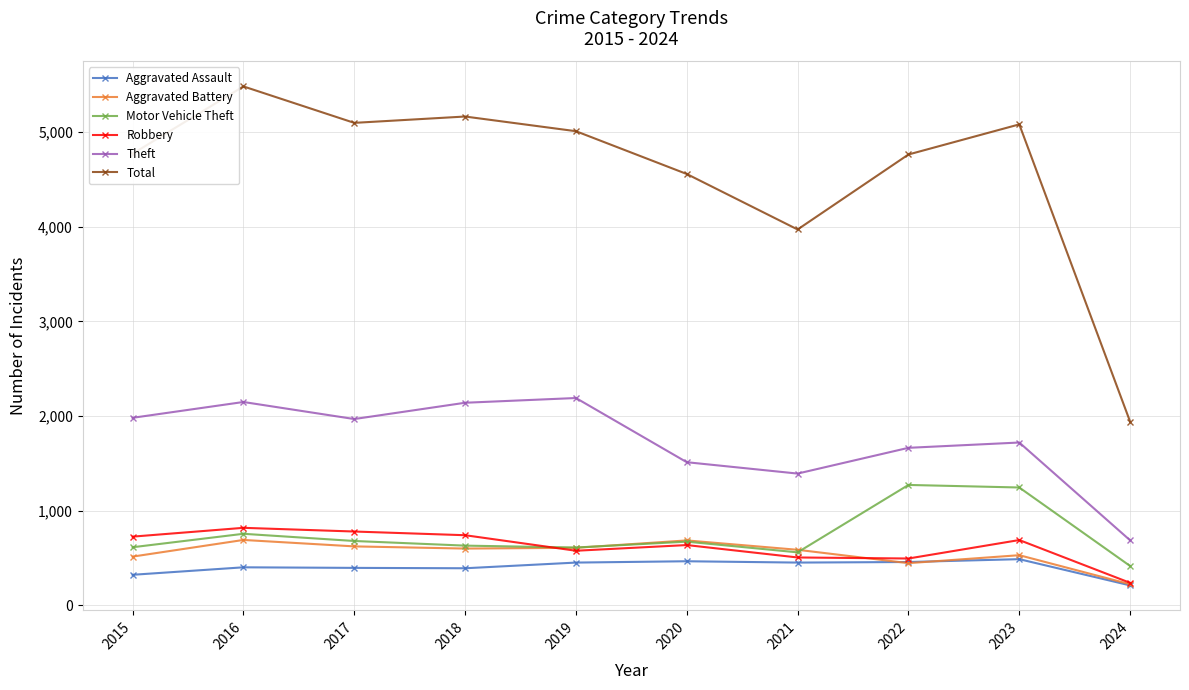

Which series has the largest total across all categories?

Total